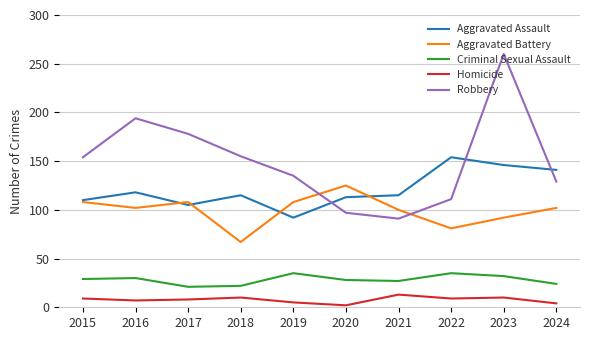

Count the number of categories in the chart.

10